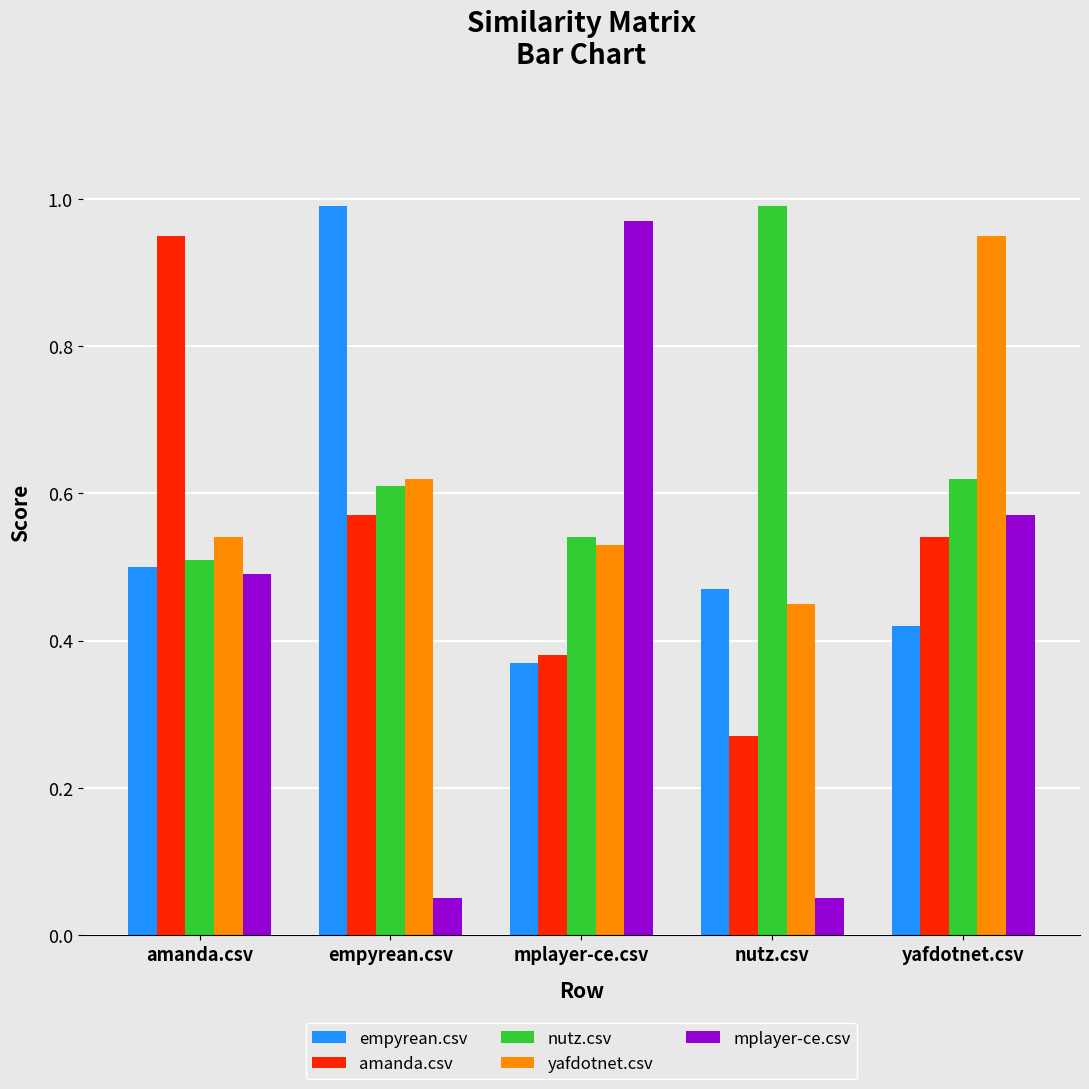

What is the total value across all series at mplayer-ce.csv?

2.8